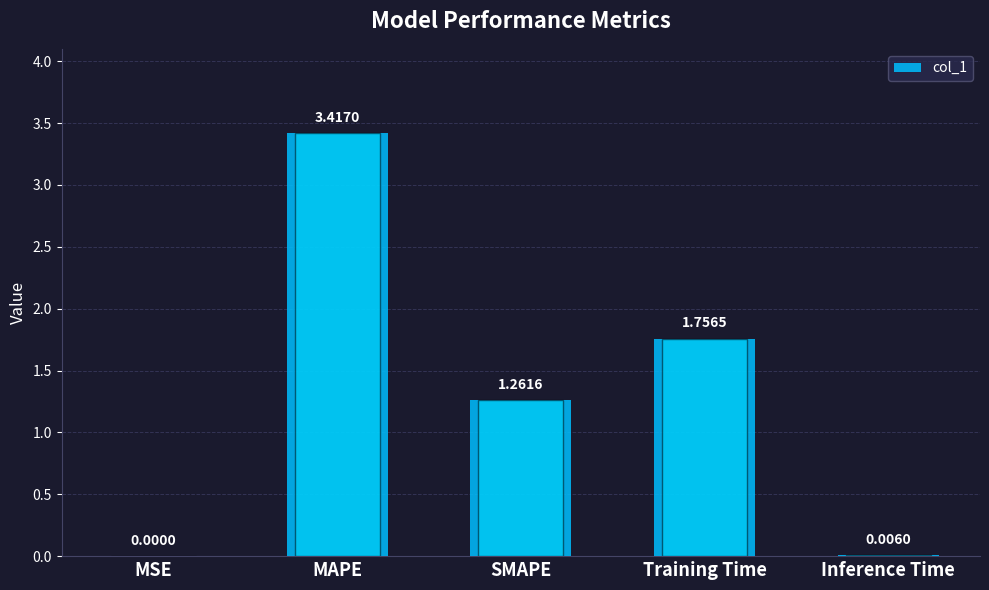

Between SMAPE and Inference Time, which is larger?

SMAPE